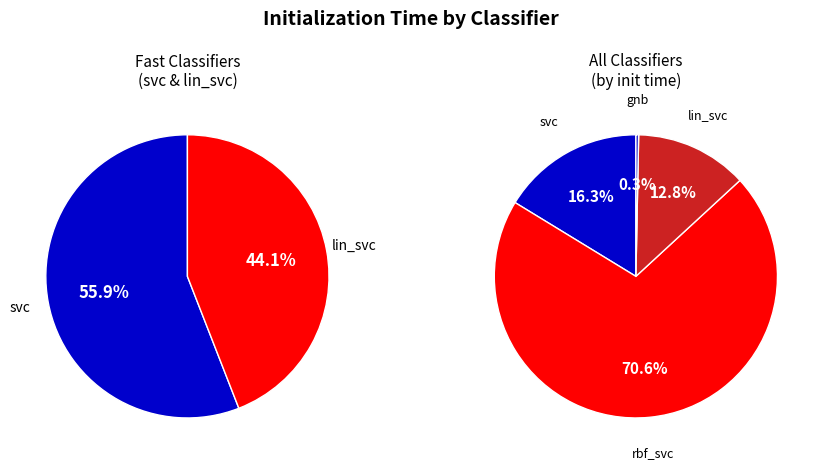

Is it true that rbf_svc is 71% of the pie?

True